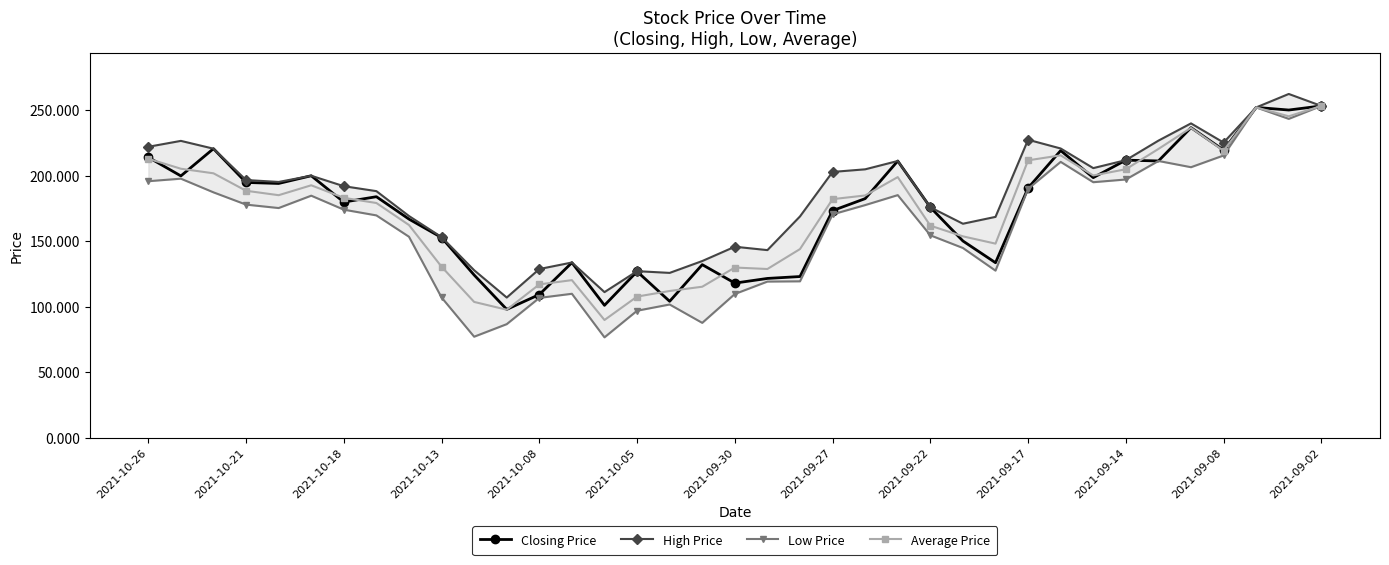

What is the sum of the High Price values at 29 and 22?

410.7